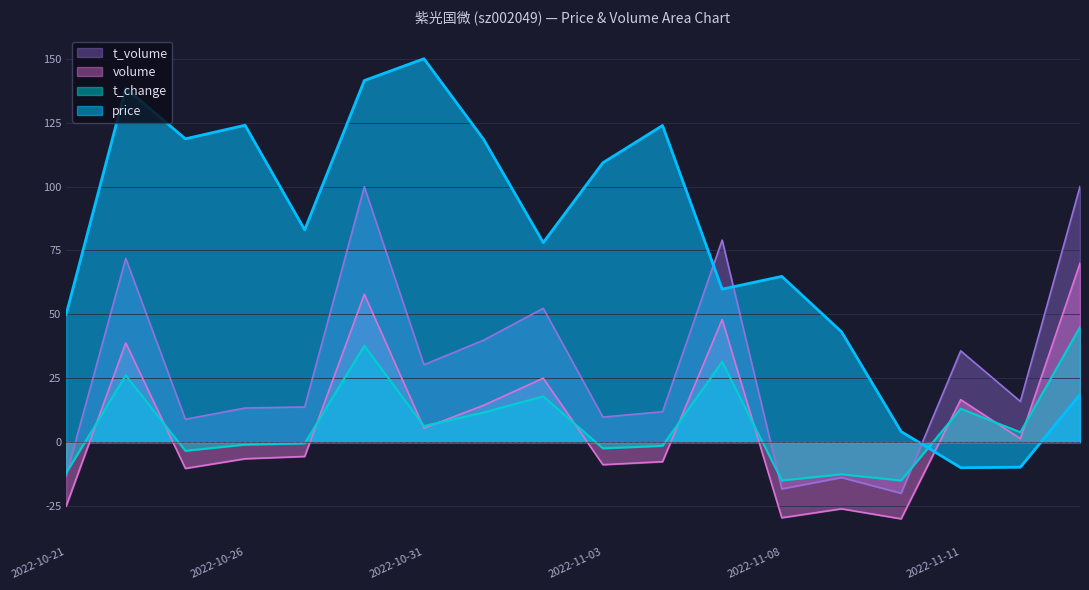

How many intersections are there between price and t_volume?

3